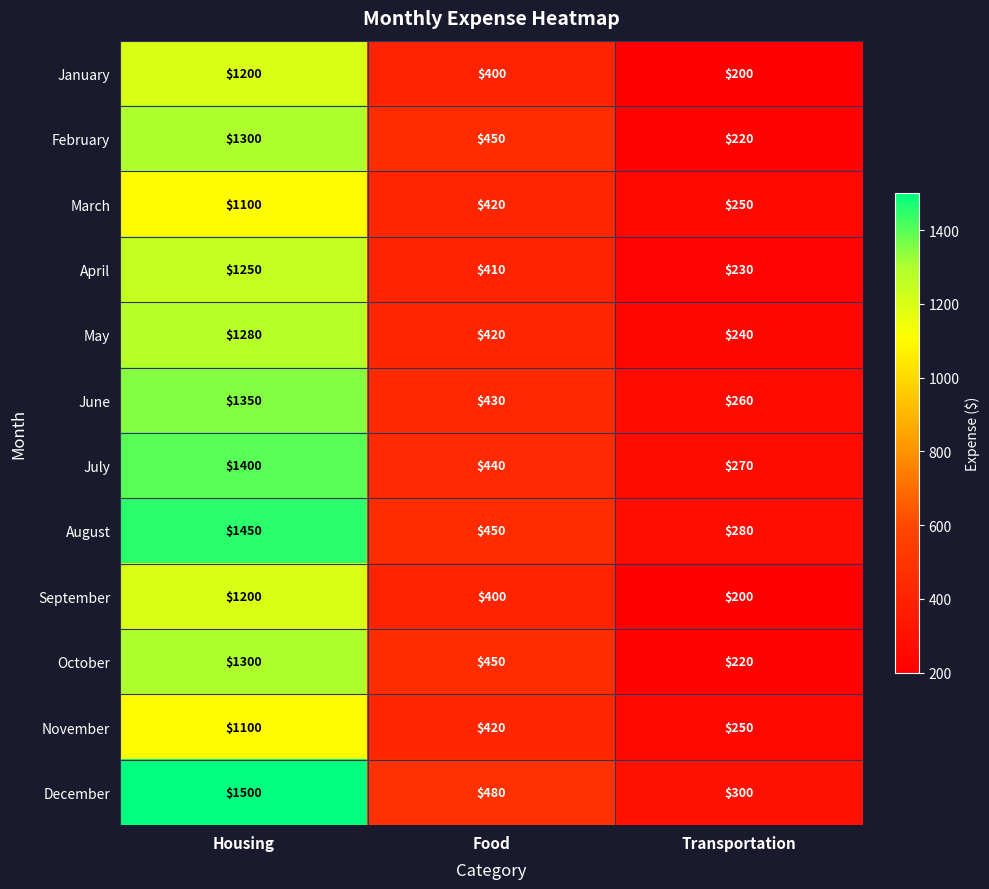

What is the spread (max minus min) of values at Food?

80